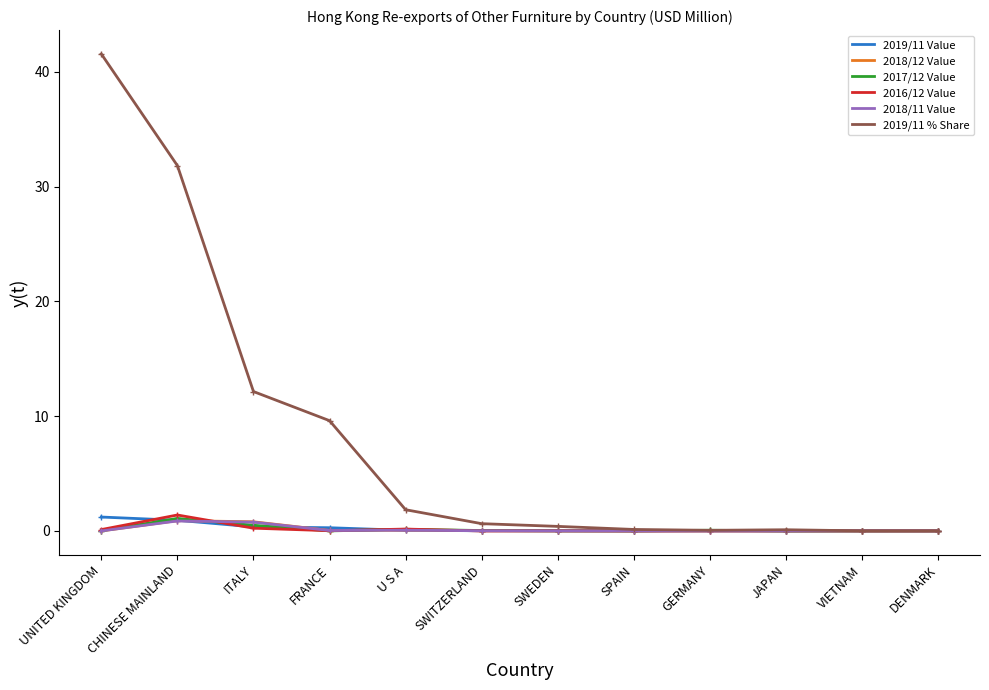

What is the spread (max minus min) of values at UNITED KINGDOM?

41.6